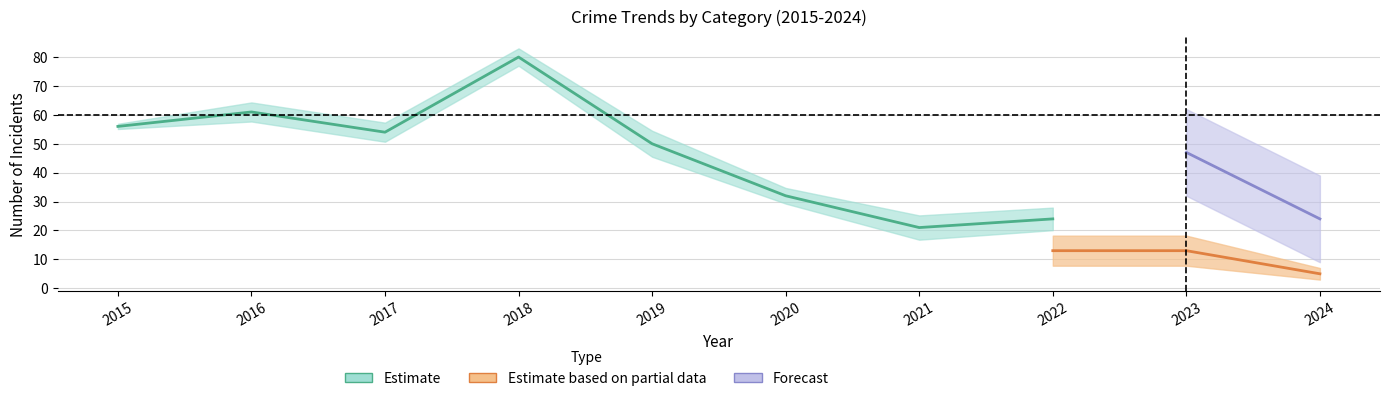

Which has a higher value, 2024 or 2017?

2017